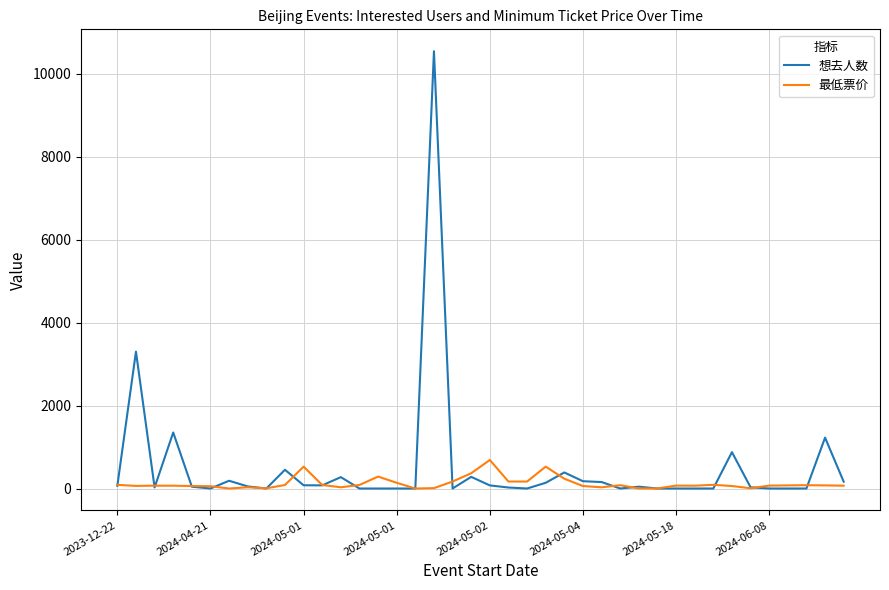

What is the maximum value for 想去人数?

10545.0